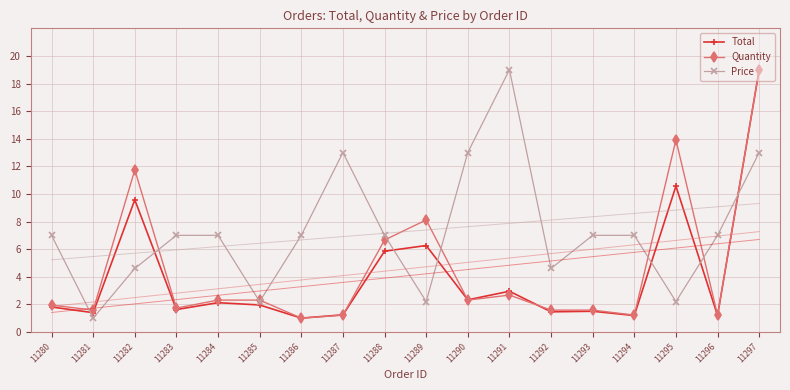

Which series ends up on top after the final intersection of Total and Quantity?

Quantity